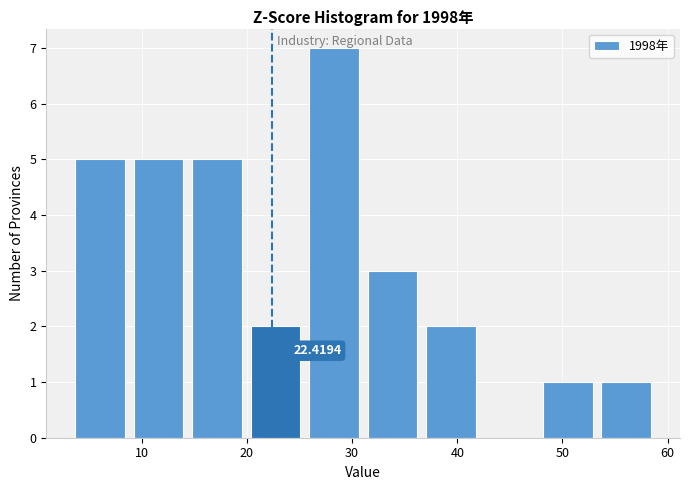

Which range on the x-axis has the tallest bar?

25 to 31